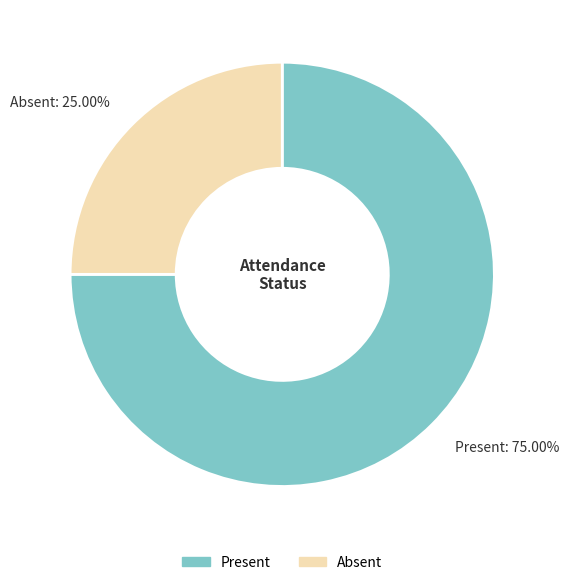

Is there any slice that represents more than half of the pie?

Yes